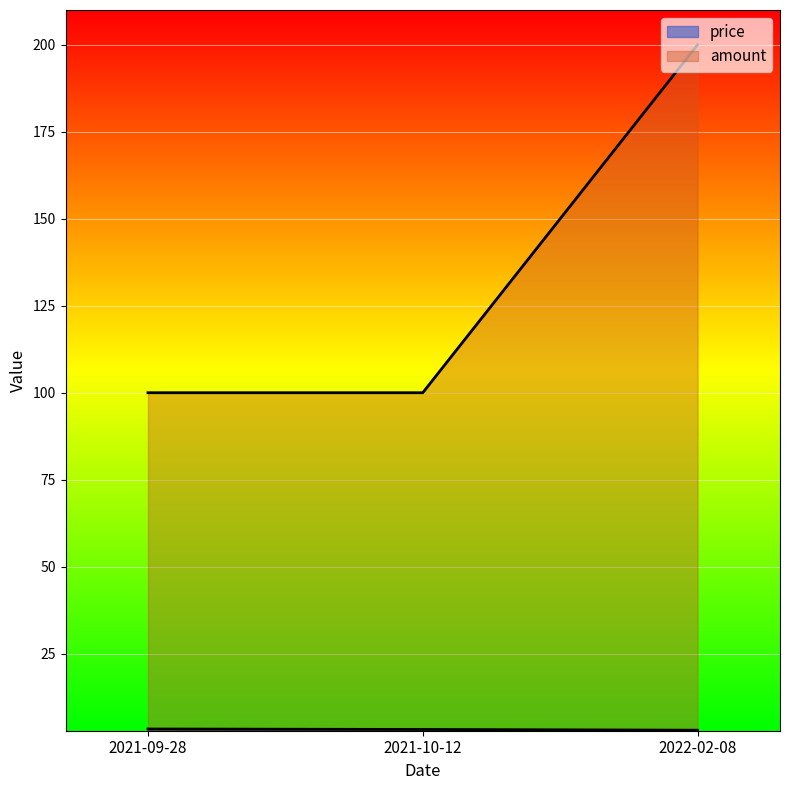

What is the label of the 3rd point from the right?

2021-09-28